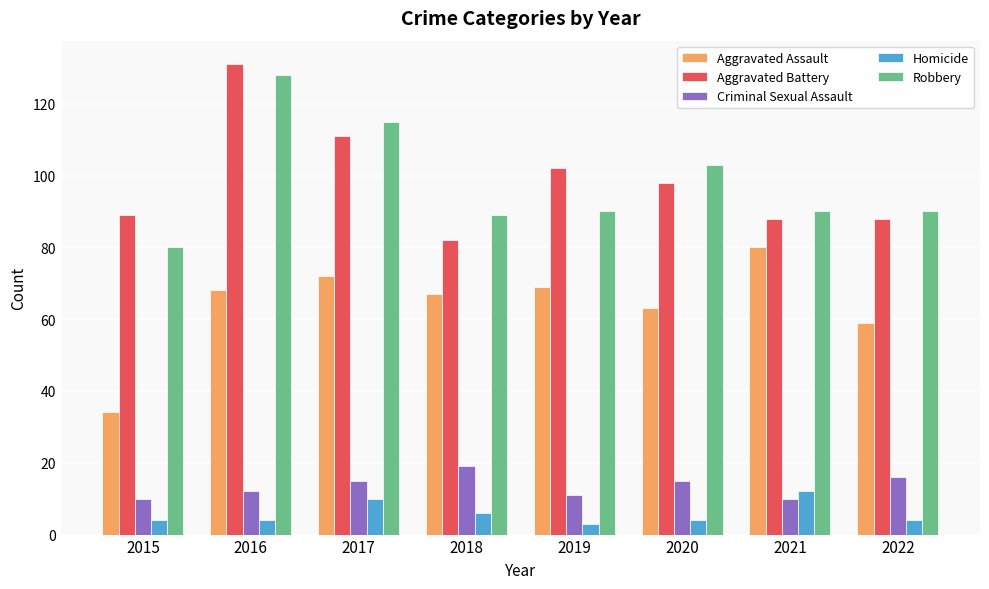

Is it true that Aggravated Battery equals 89 at 2015?

True